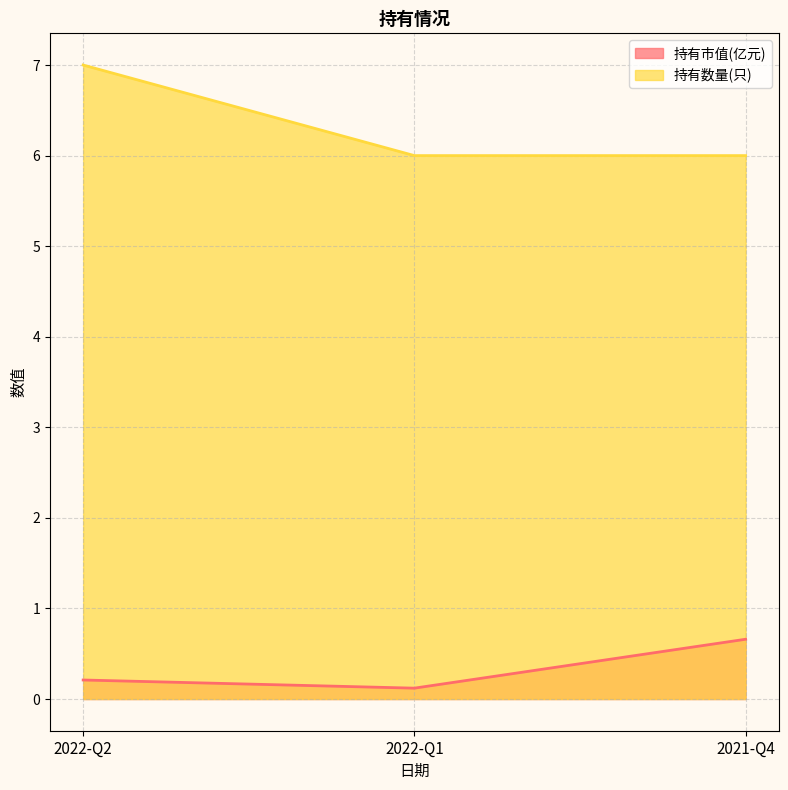

Is the value of 持有数量(只) at 2022-Q2 greater than the value of 持有市值(亿元) at 2022-Q2?

Yes